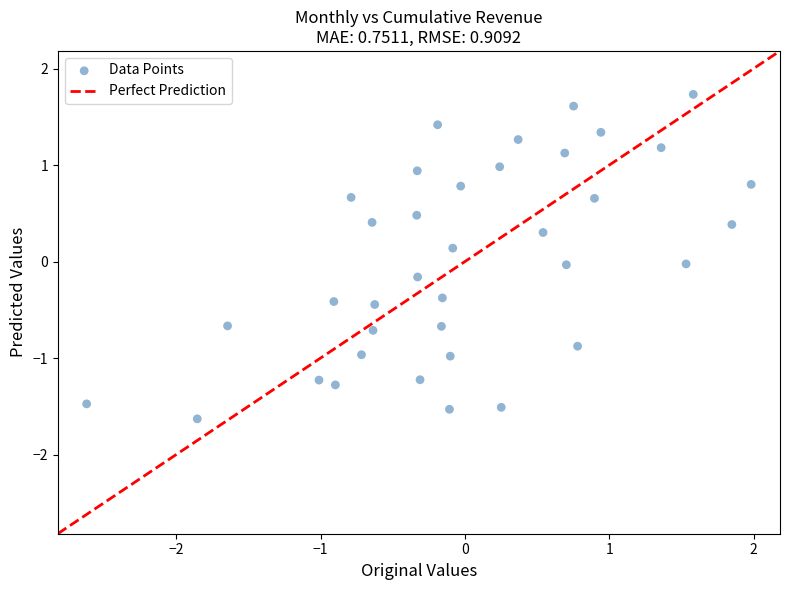

What is the range of Y values (max minus min)?

3.4